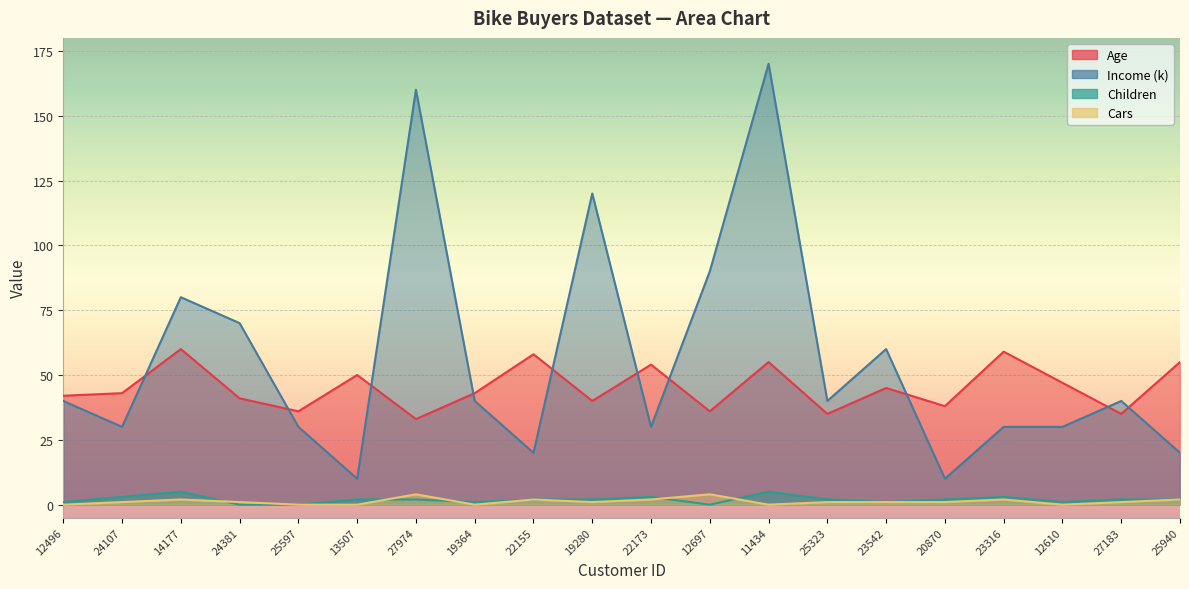

What are all the series names shown in the legend?

Age, Income (k), Children, Cars